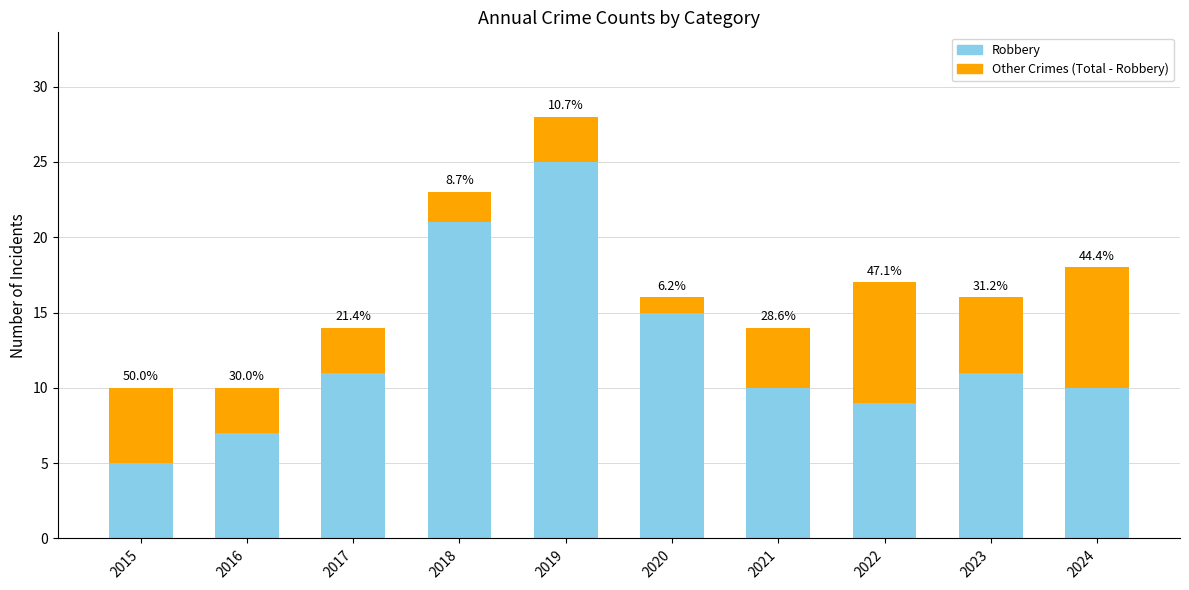

How many bars are there in total?

10